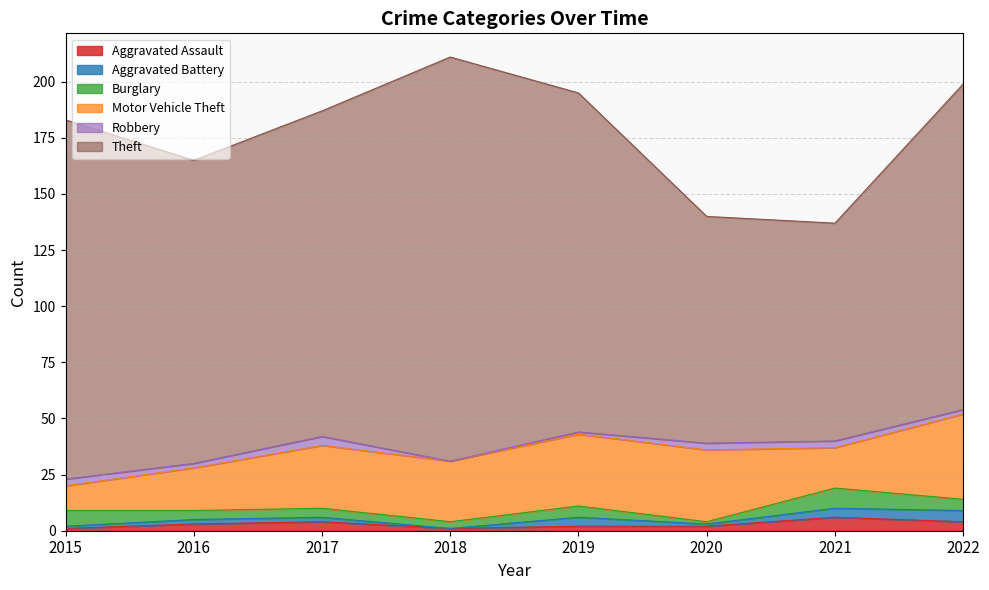

Where is Theft nearest to the value 138?

2016